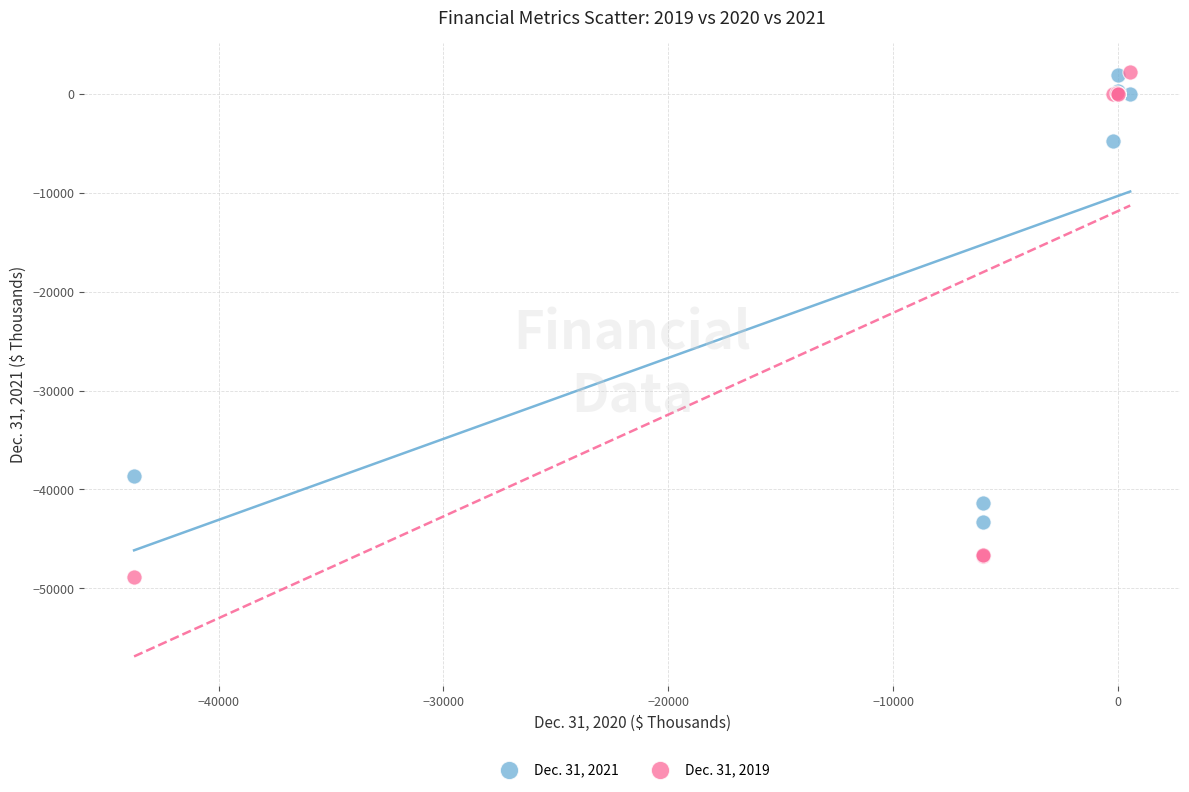

What are all the series names shown in the legend?

Dec. 31, 2021, Dec. 31, 2019